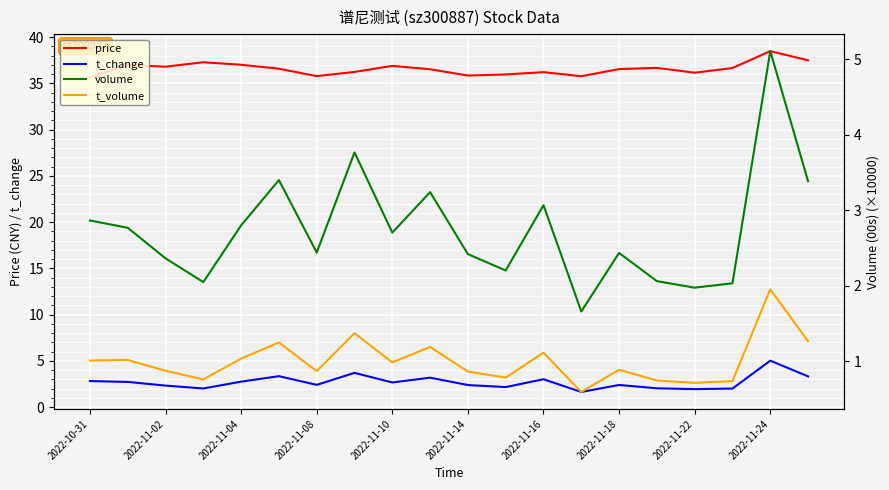

True or false: price and t_change intersect in this chart.

False